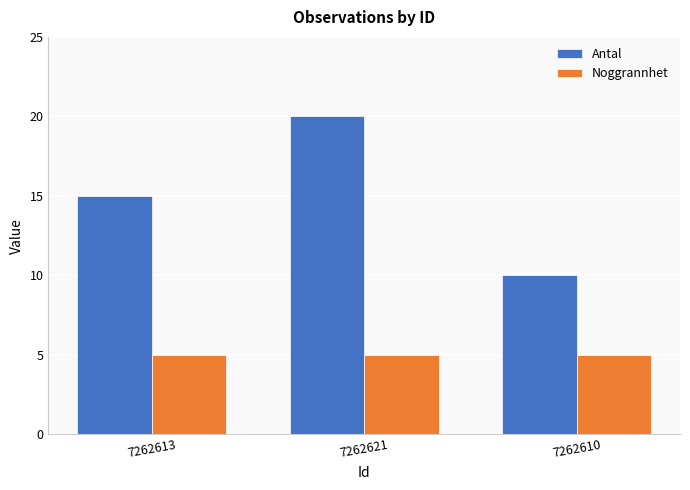

The value of Noggrannhet at 7262621 is 1. True or false?

False